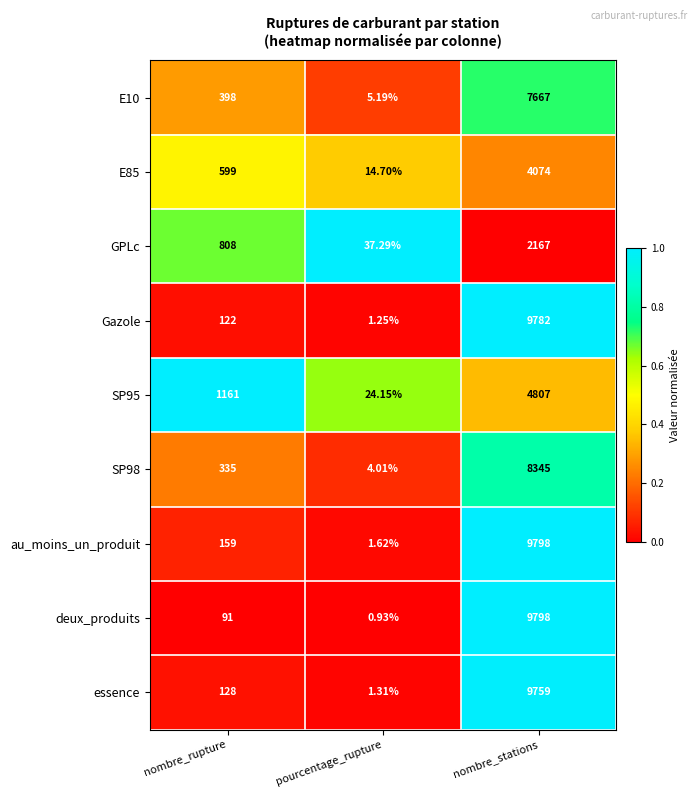

Where is E10 nearest to the value 3836?

nombre_rupture